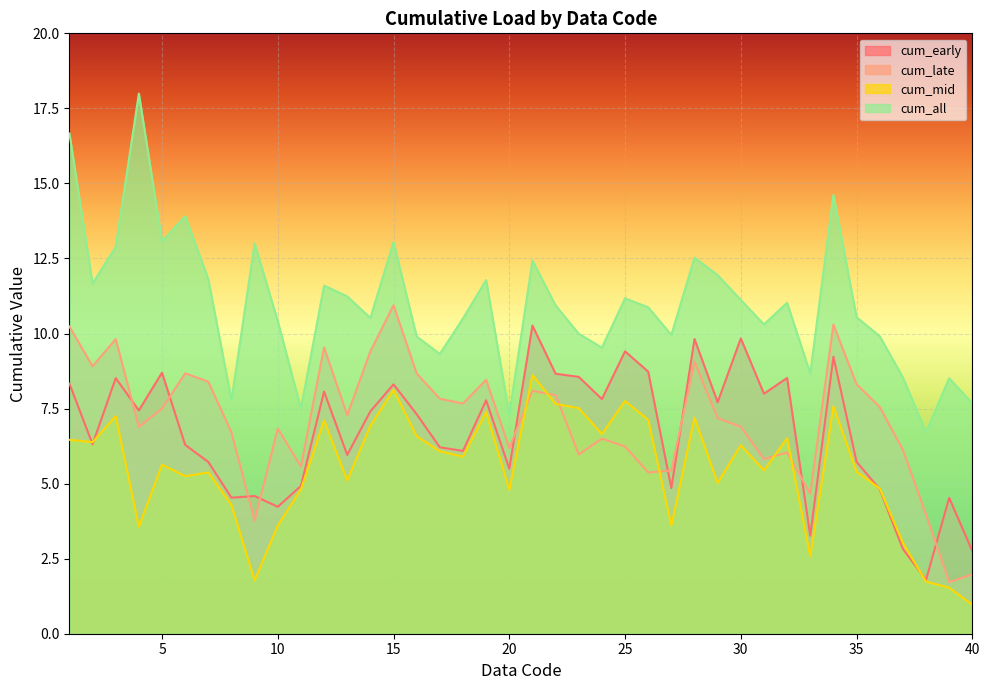

At how many categories does at least one series exceed 8?

35